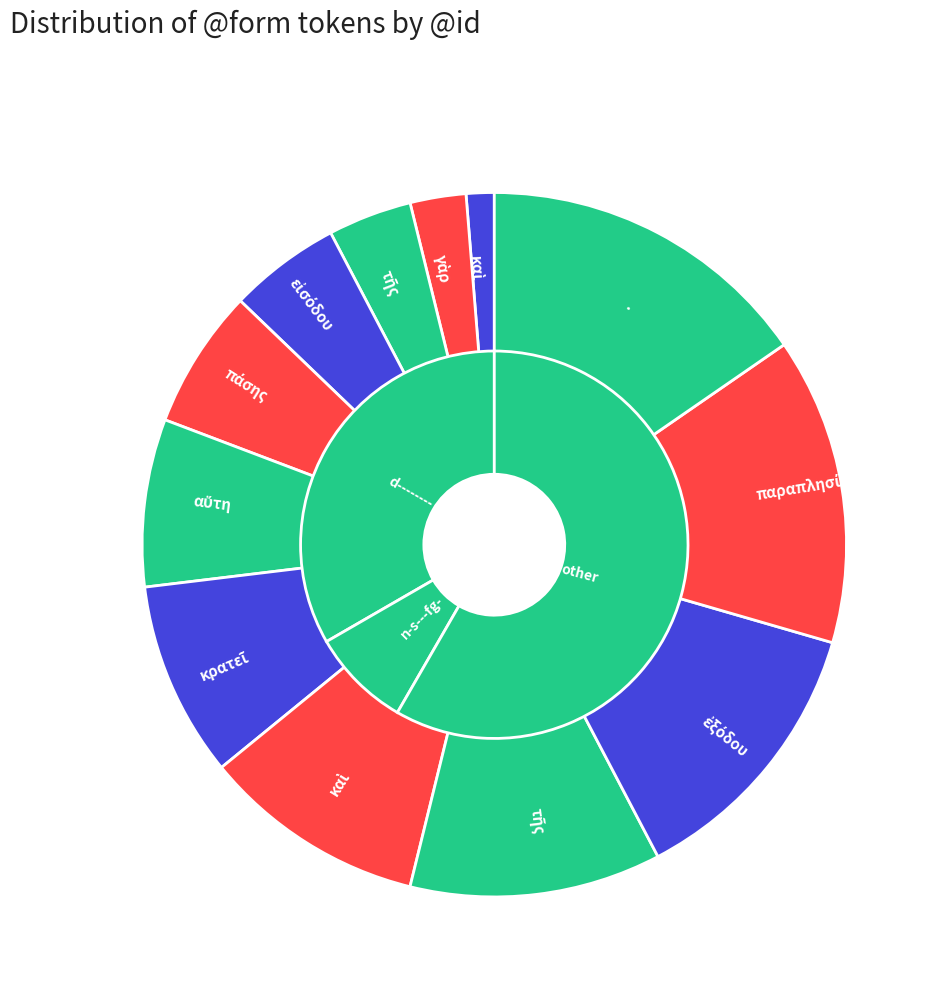

To the nearest percent, what is the difference between the κρατεῖ and τῆς slice percentages?

3%